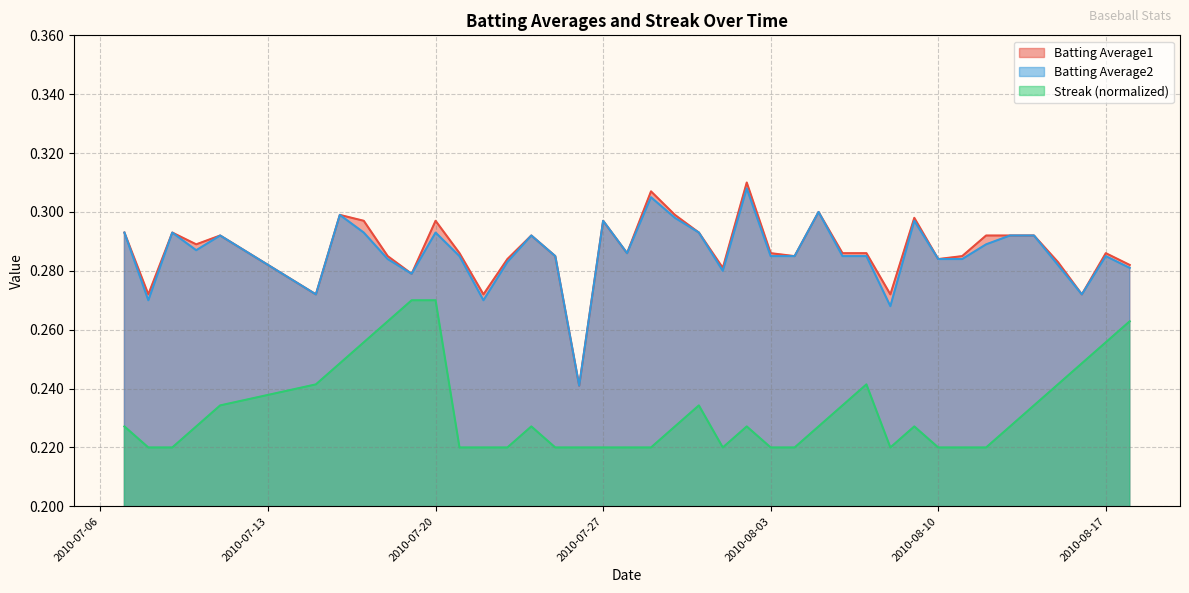

True or false: Batting Average1 and Streak cross at least once.

False